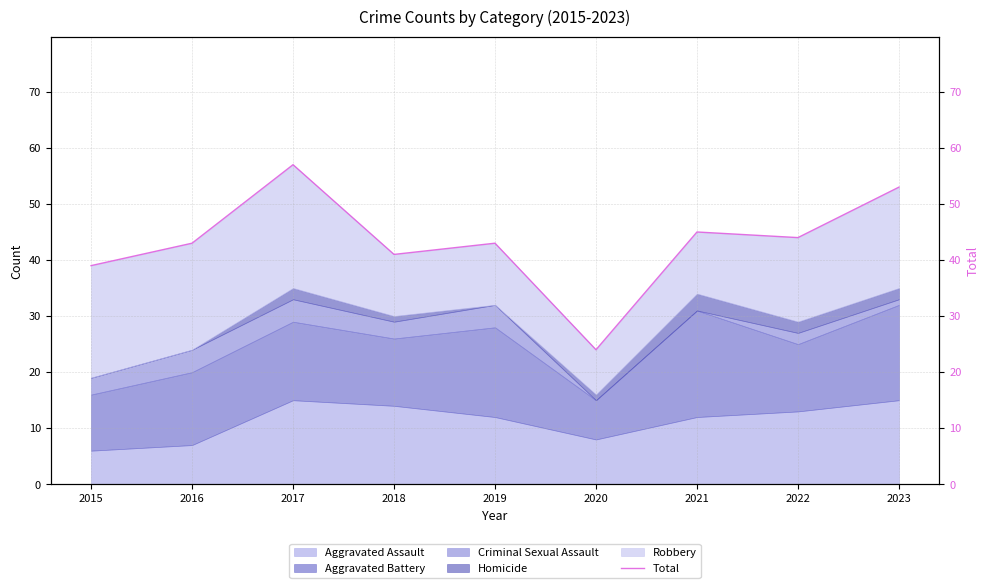

The value at 2018 is 15. True or false?

False